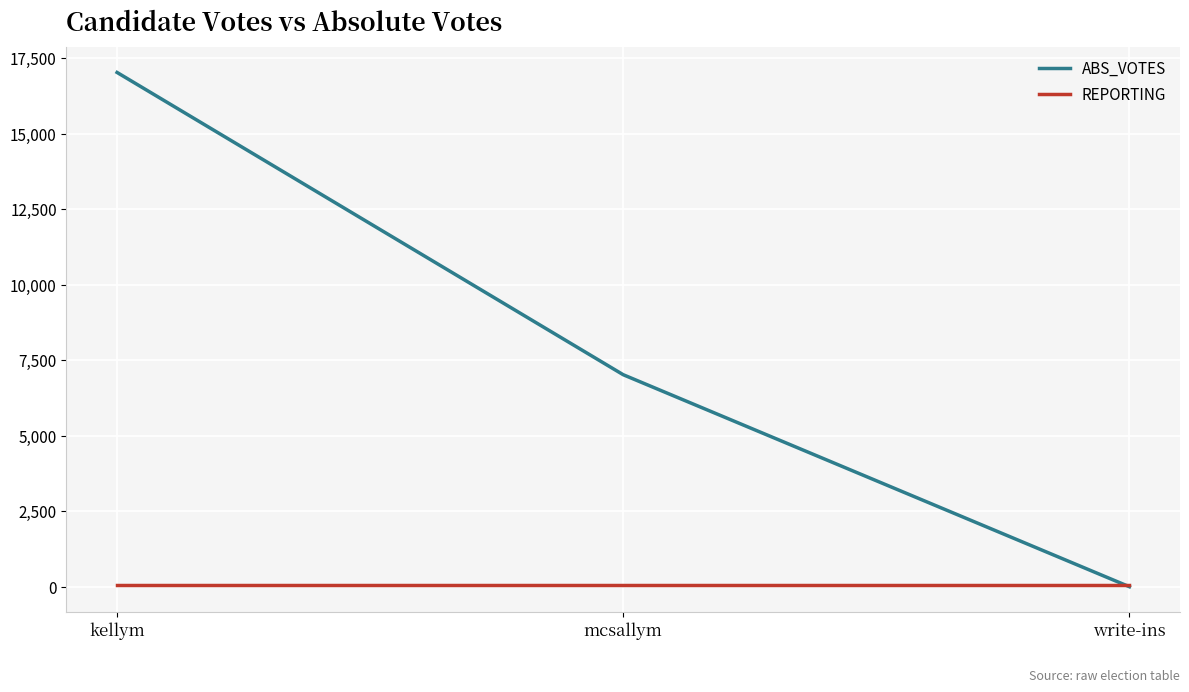

True or false: REPORTING has a value of 44 at mcsallym.

True